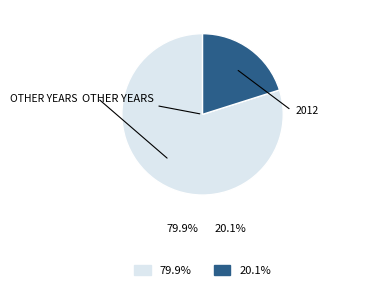

Does any single category account for the majority?

Yes